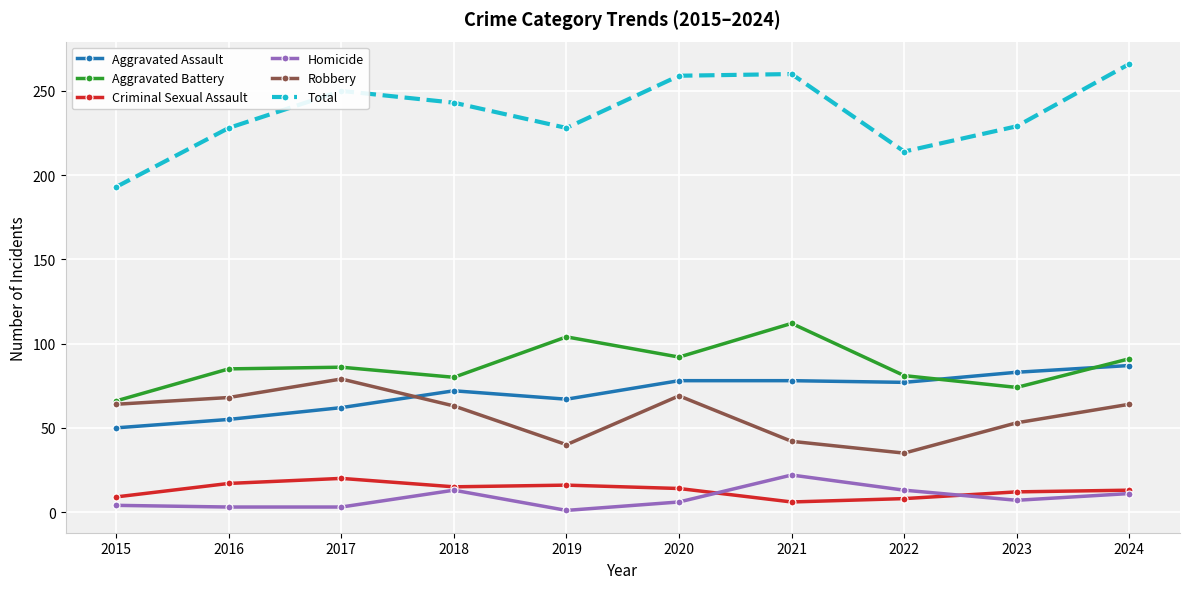

How many data points in Aggravated Assault are less than 77?

5